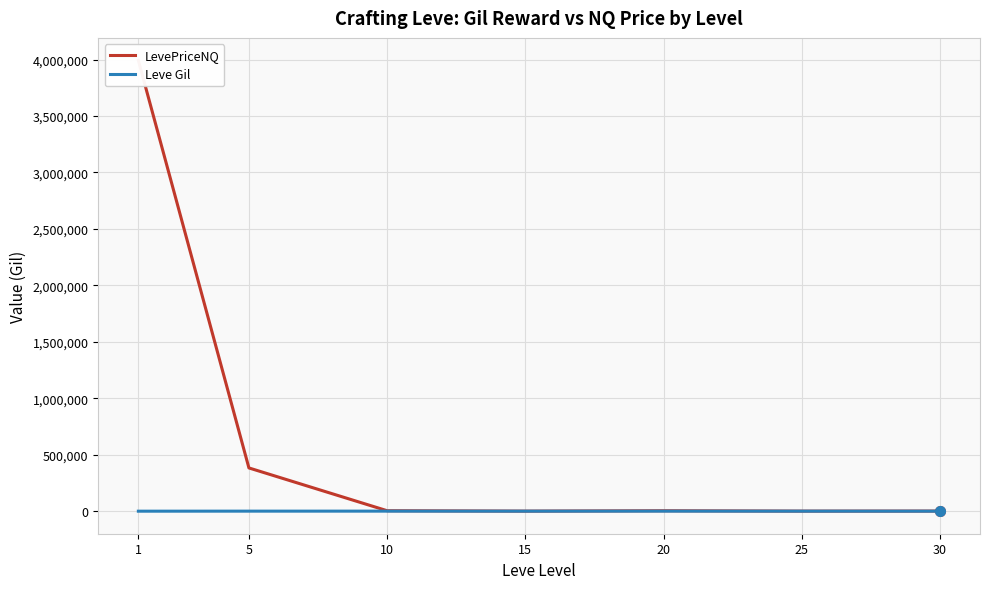

What is the average value of the Leve Gil series?

419.2